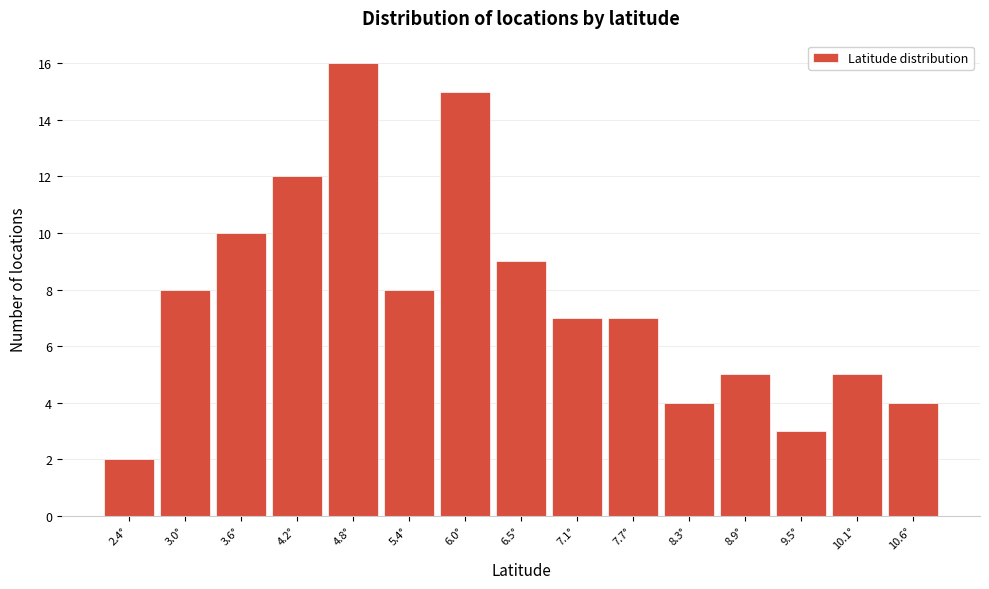

Reading left to right, extract all data points from this chart.

2.4°=2	3.0°=8	3.6°=10	4.2°=12	4.8°=16	5.4°=8	6.0°=15	6.5°=9	7.1°=7	7.7°=7	8.3°=4	8.9°=5	9.5°=3	10.1°=5	10.6°=4